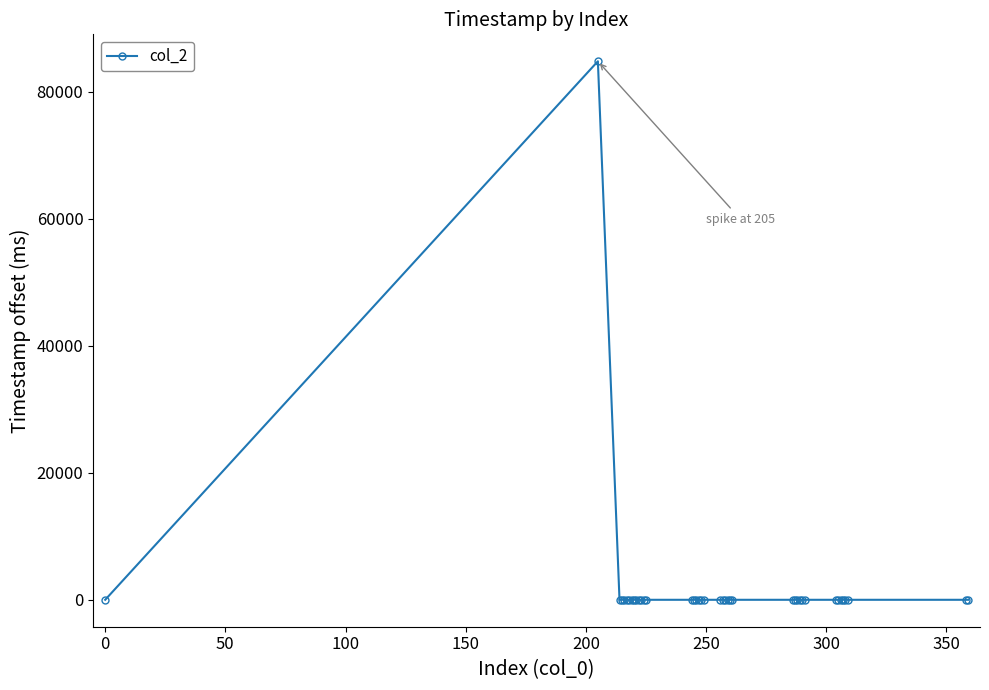

How many distinct data groups are displayed?

1